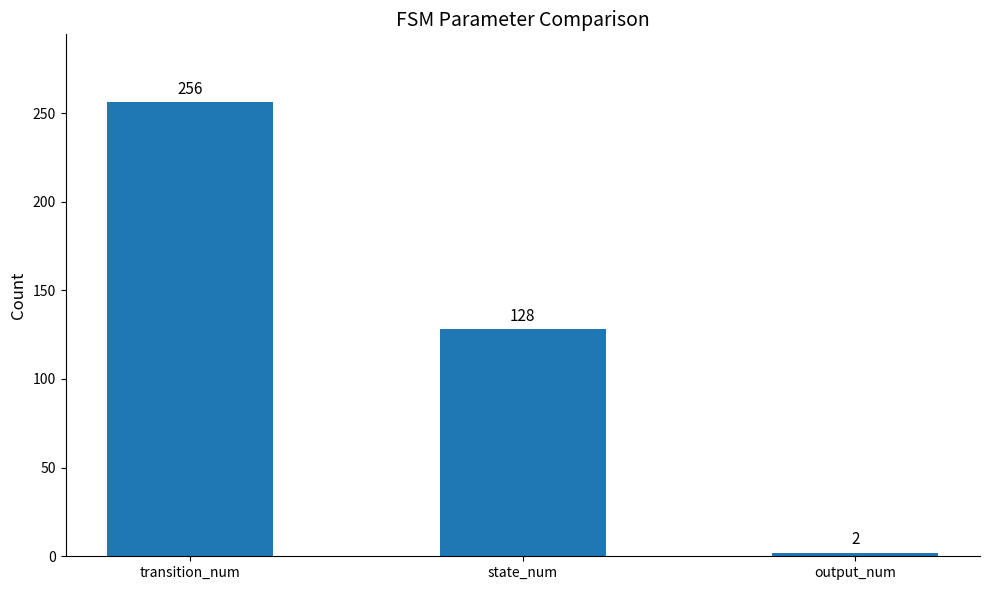

Approximately how many times larger is the value at transition_num compared to output_num?

128.0